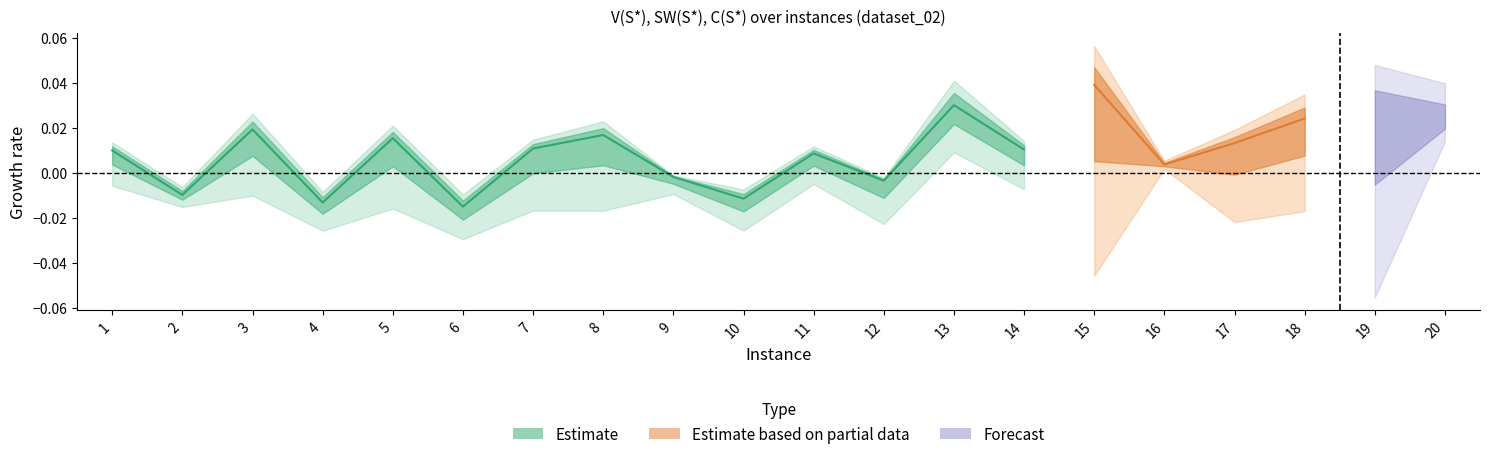

Where is the first local maximum?

3